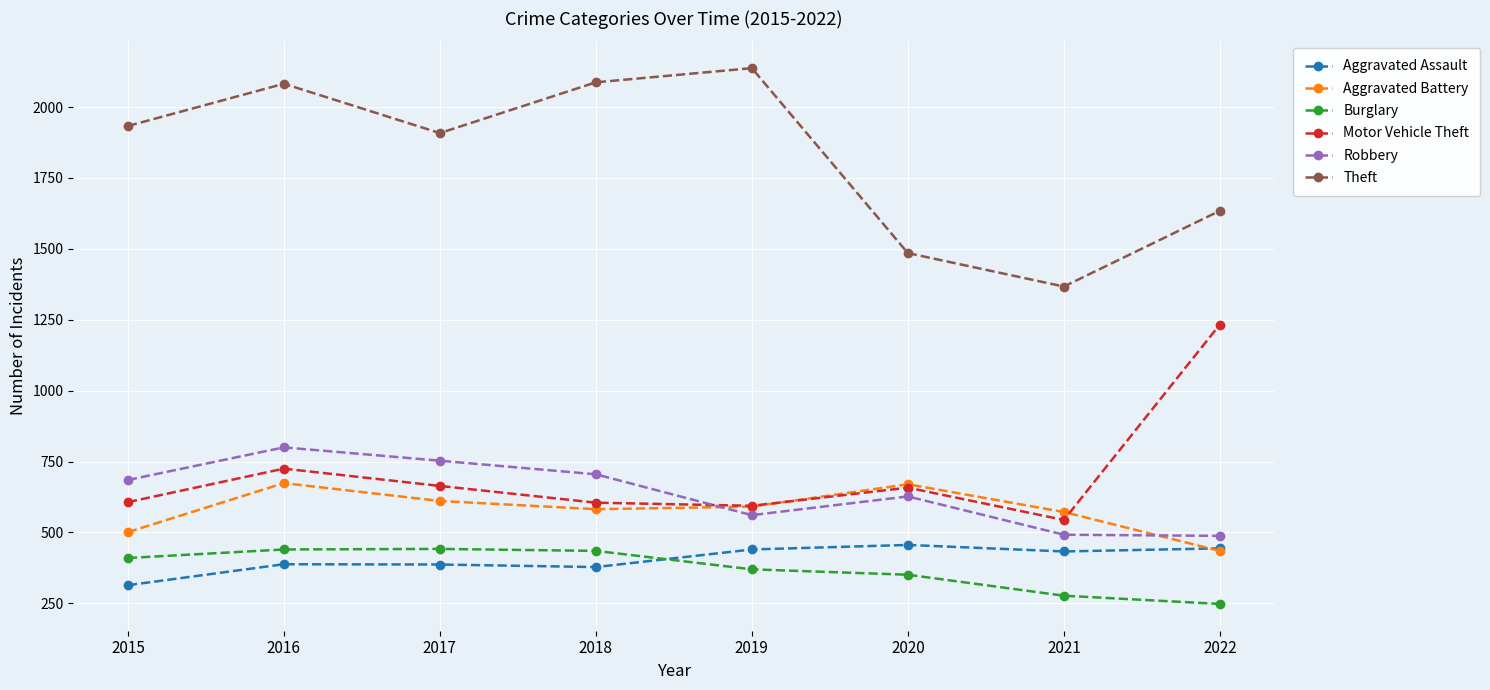

Is it true that Theft equals 279 at 2021?

False